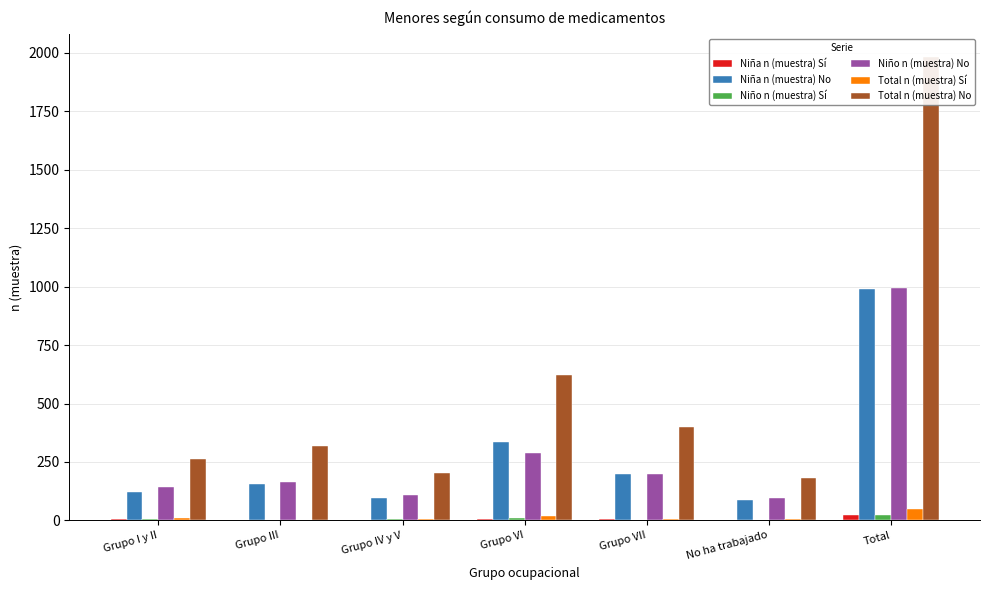

What is the label of the 5th bar from the left?

Grupo VII